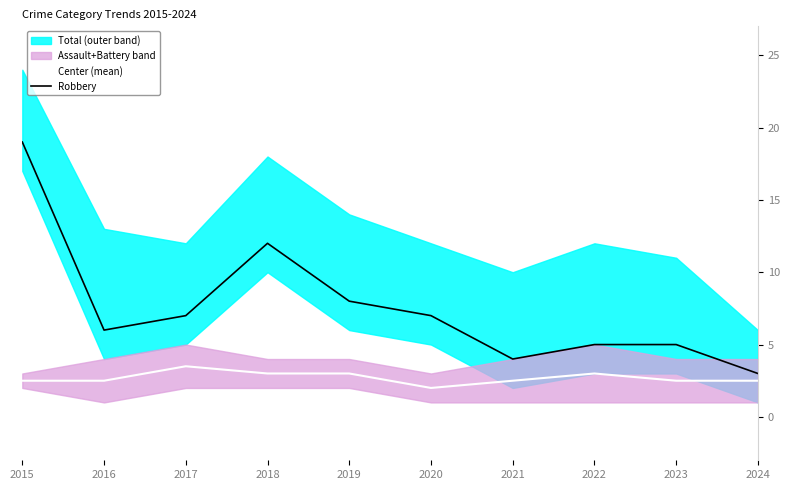

Where is Robbery nearest to the value 11?

2018